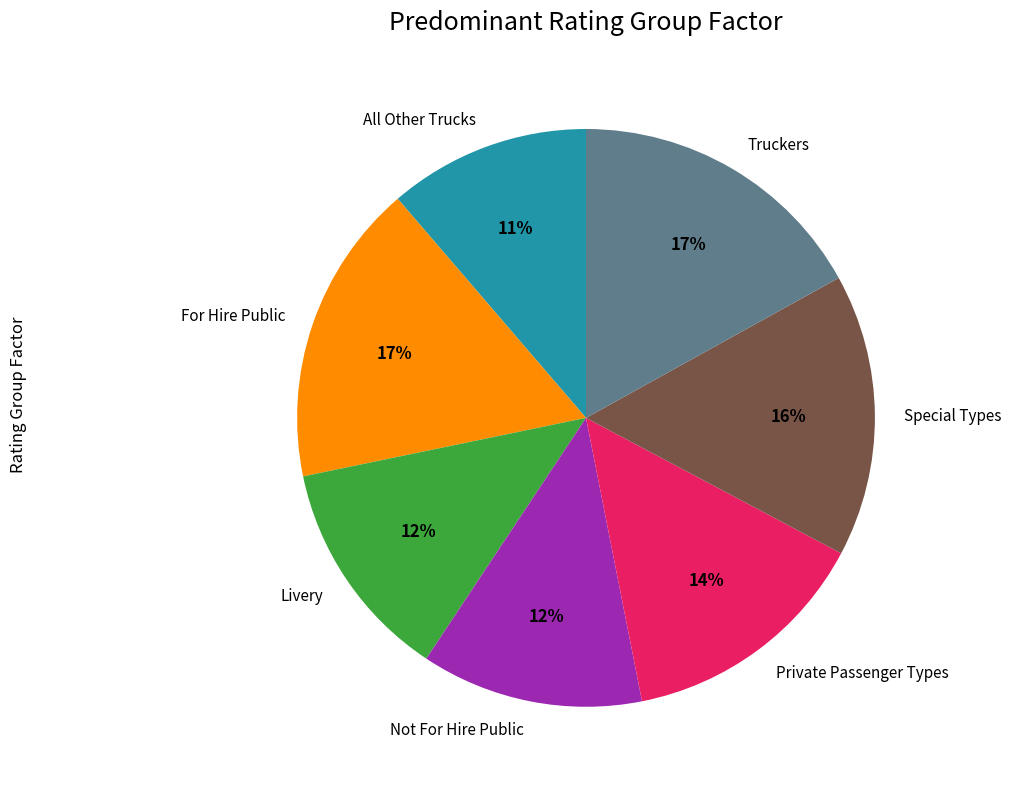

Do All Other Trucks and Livery together represent more than half of the pie?

No